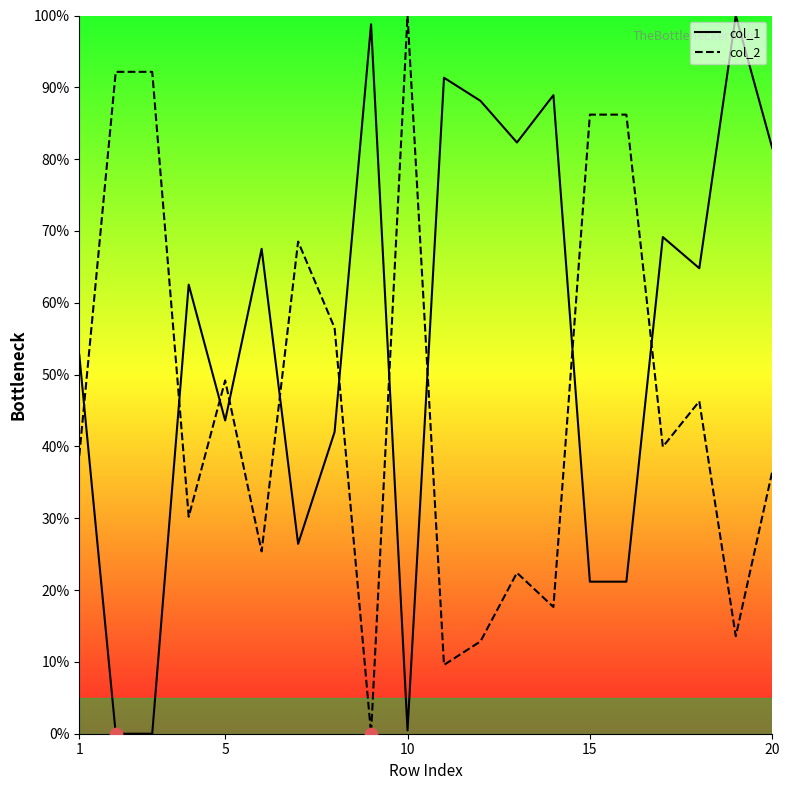

What are all the series names shown in the legend?

col_1, col_2